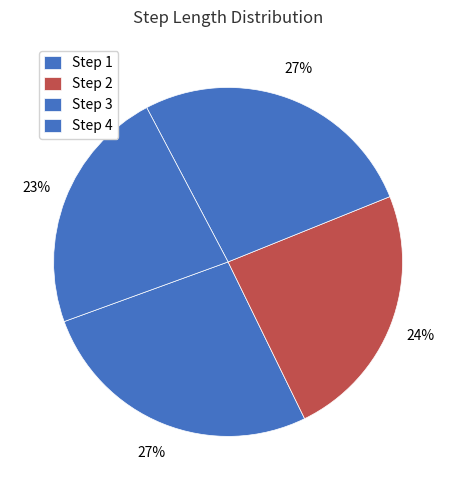

How many slices are in this pie chart?

4